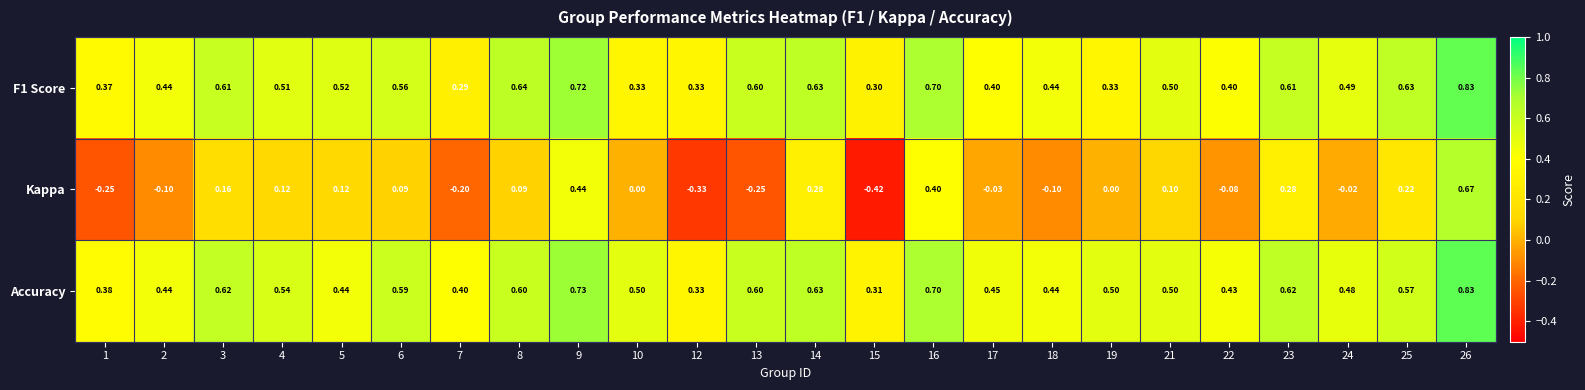

Which series changed the most between 13 and 25?

Kappa